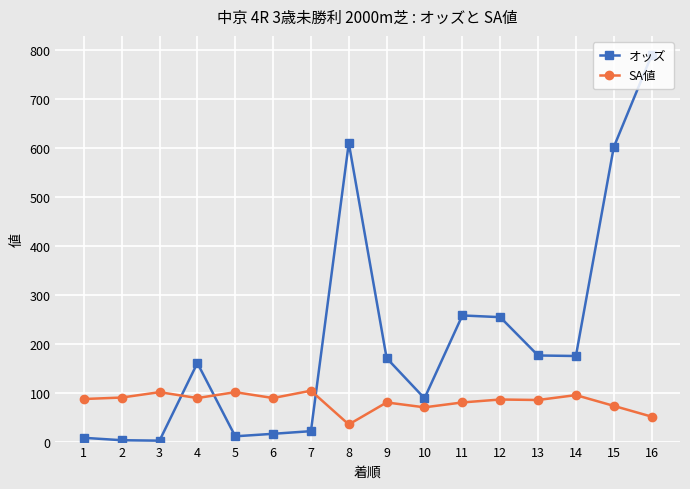

At which category is the sum across all series the highest?

16